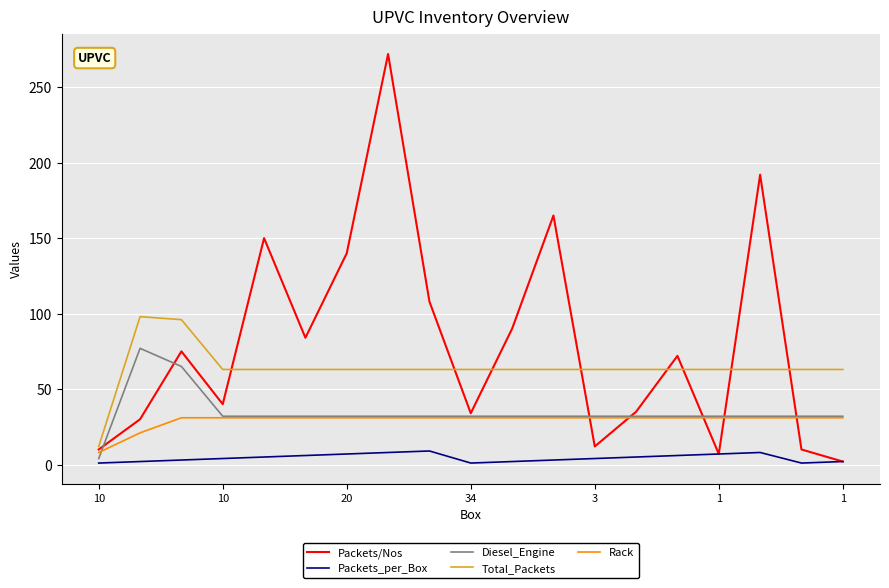

At how many categories does at least one series exceed 121?

5